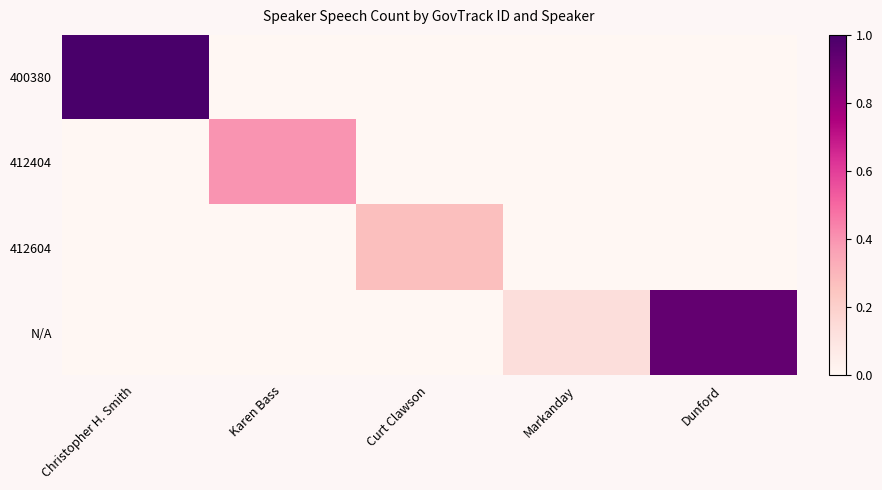

At Markanday, list the series in order from largest to smallest.

N/A, 400380, 412404, 412604